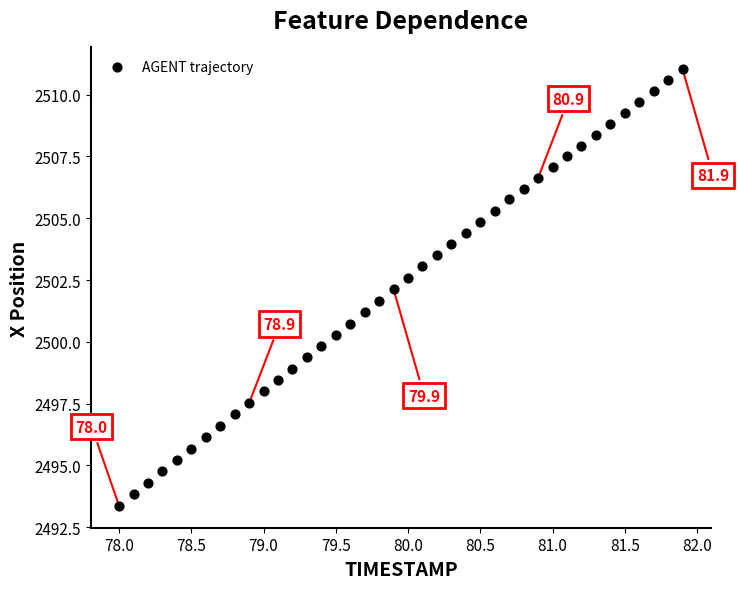

What is the range of Y values (max minus min)?

17.7